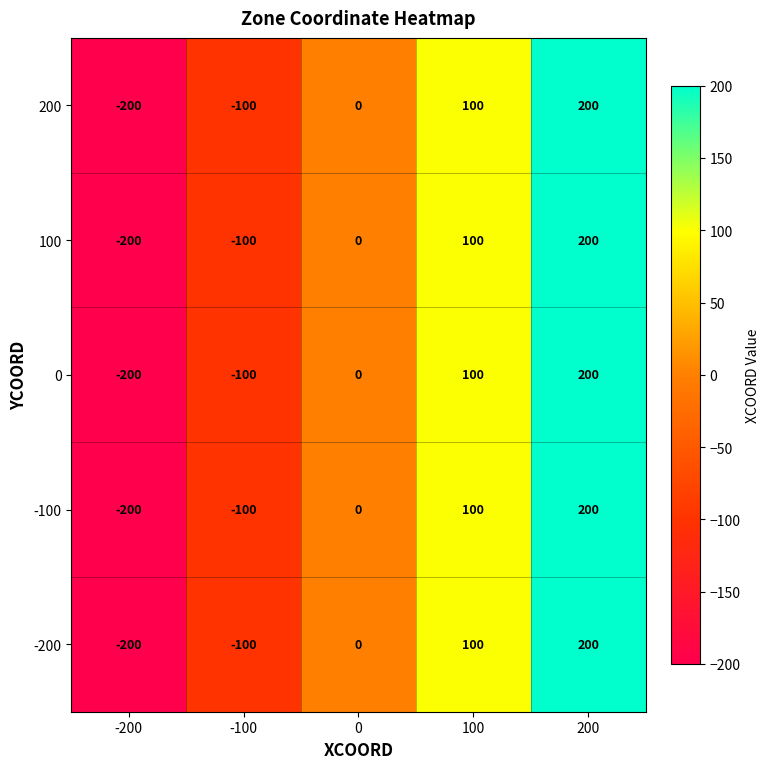

Which category has the lowest value across all series?

-200